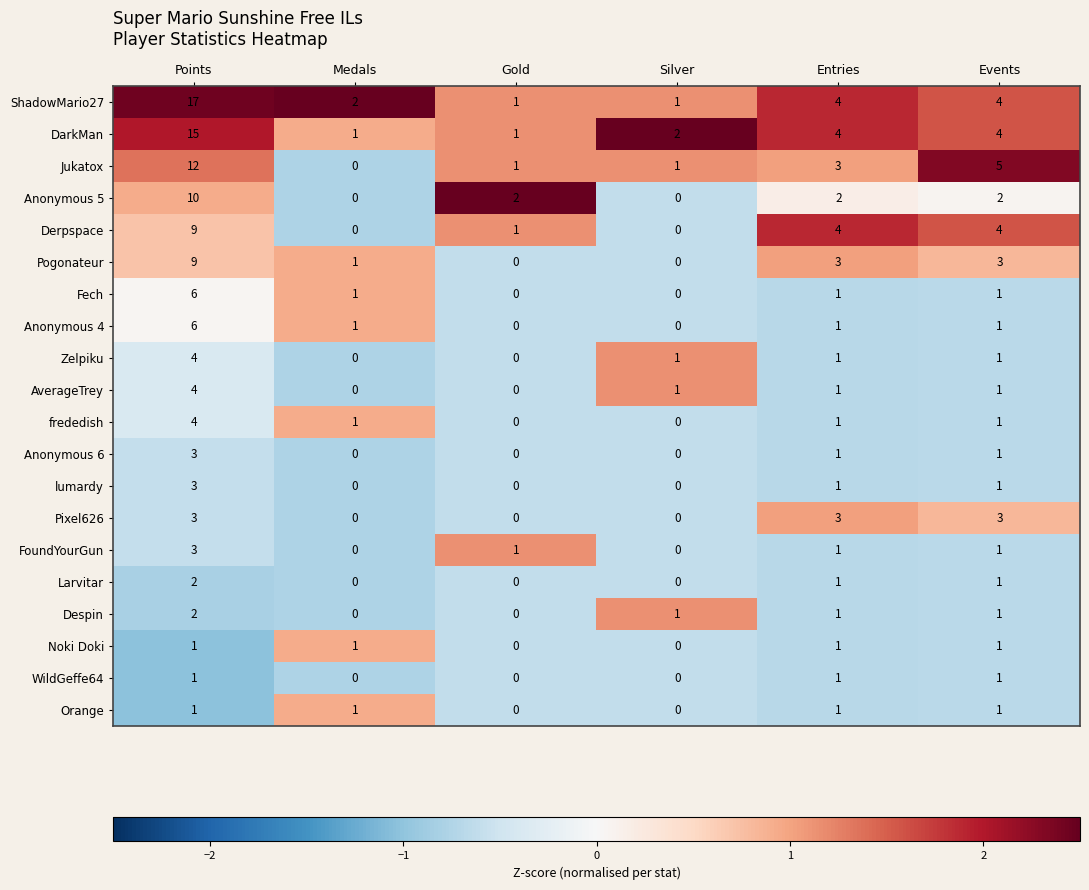

Which category has the highest value in the lumardy series?

Points